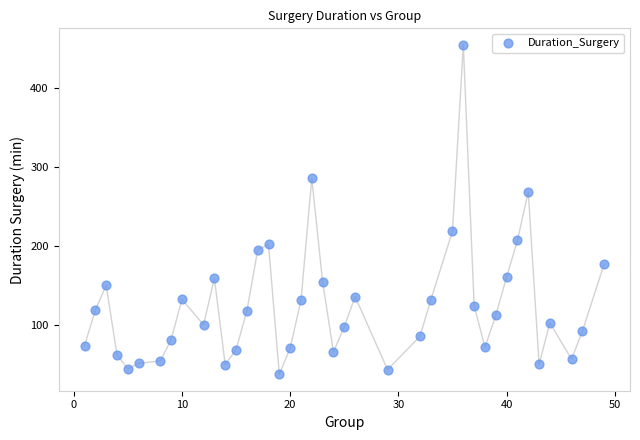

What is the range of X values (max minus min)?

48.0